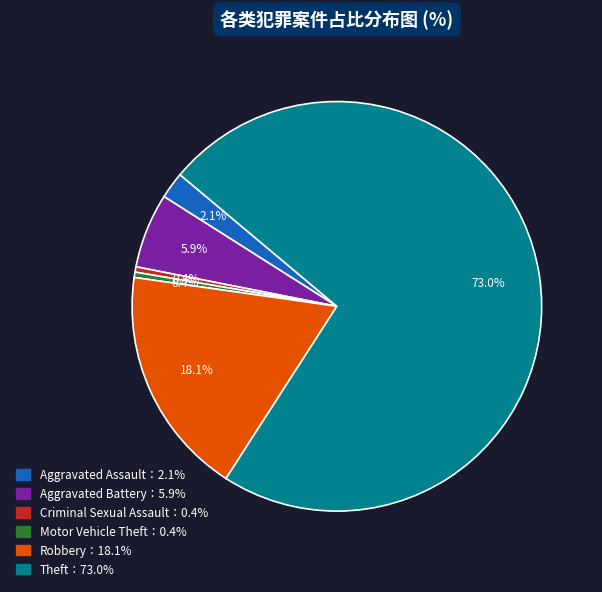

Is there a majority slice in this chart?

Yes